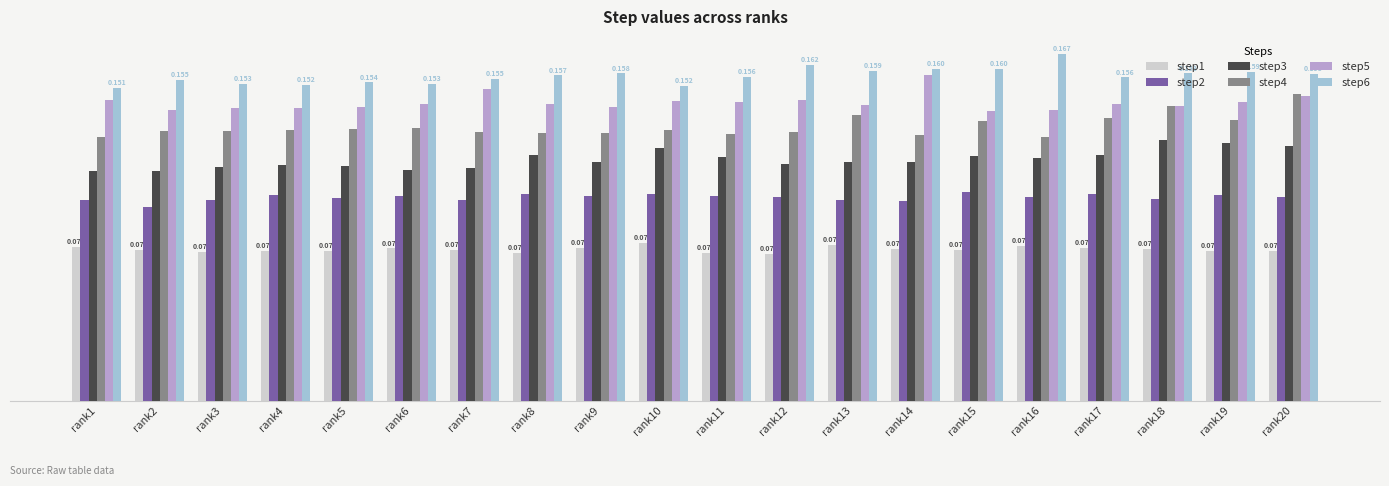

What are all the series names shown in the legend?

step1, step2, step3, step4, step5, step6